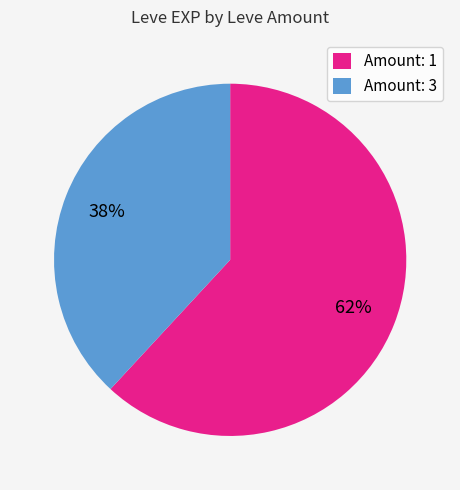

Do Amount: 1 and Amount: 3 together represent more than half of the pie?

Yes